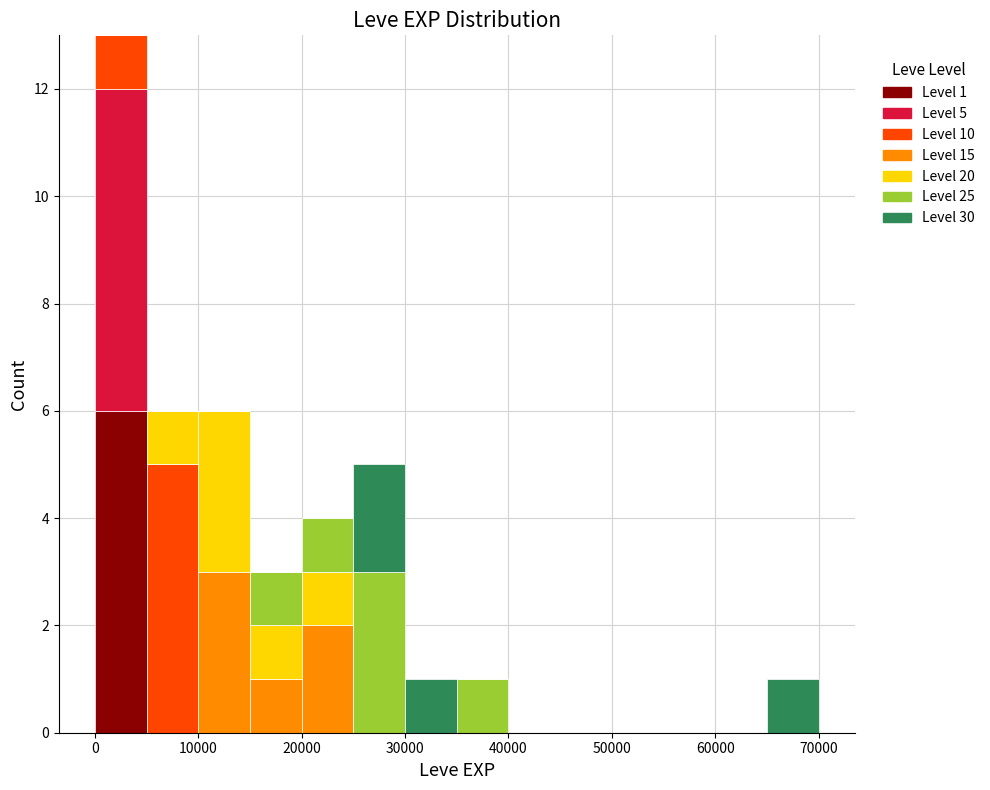

Which range on the x-axis has the tallest stacked bar (by total height)?

0 to 5000